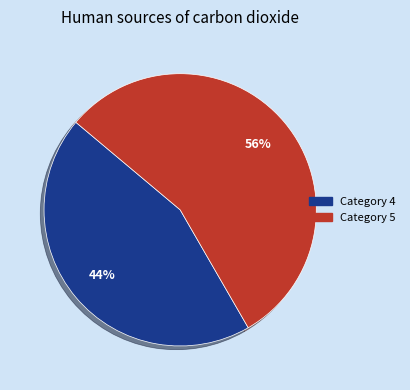

To the nearest percent, what is the average slice percentage?

50%